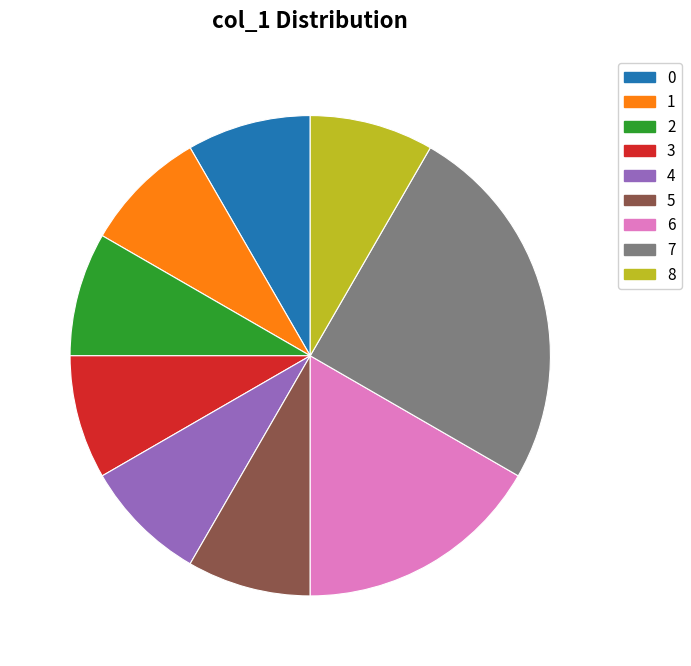

Between 7 and 1, which is larger?

7